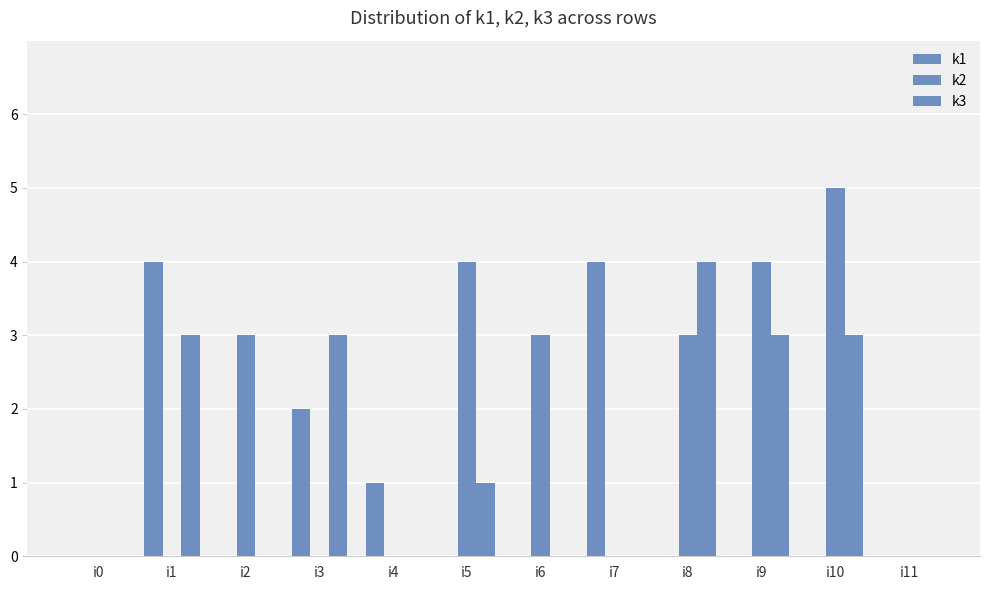

Are the bars horizontal?

No